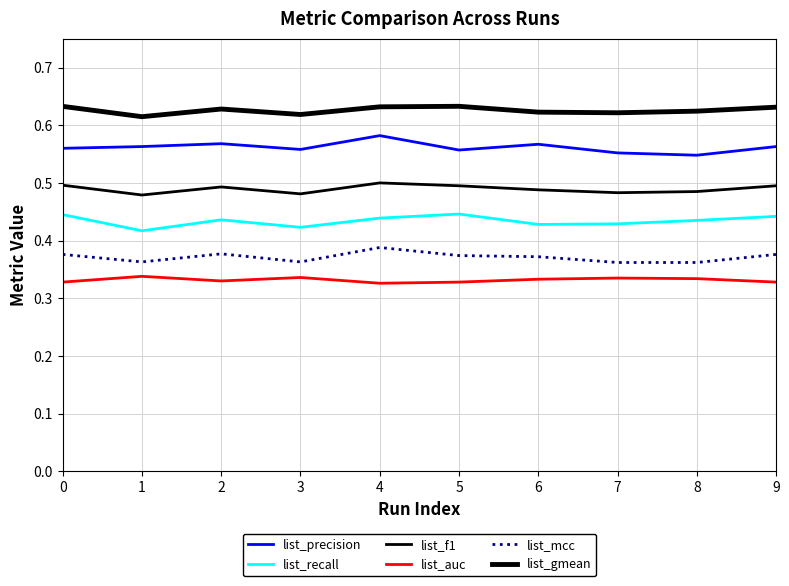

Is the value of list_precision at 8 greater than the value of list_recall at 0?

Yes